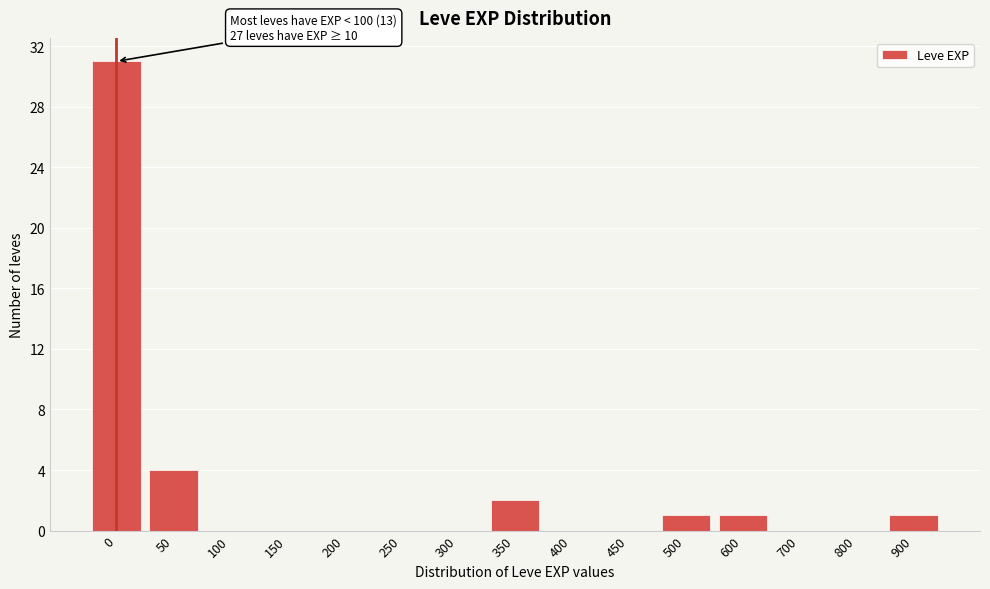

Reading left to right, extract all data points from this chart.

0=31	50=4	100=0	150=0	200=0	250=0	300=0	350=2	400=0	450=0	500=1	600=1	700=0	800=0	900=1